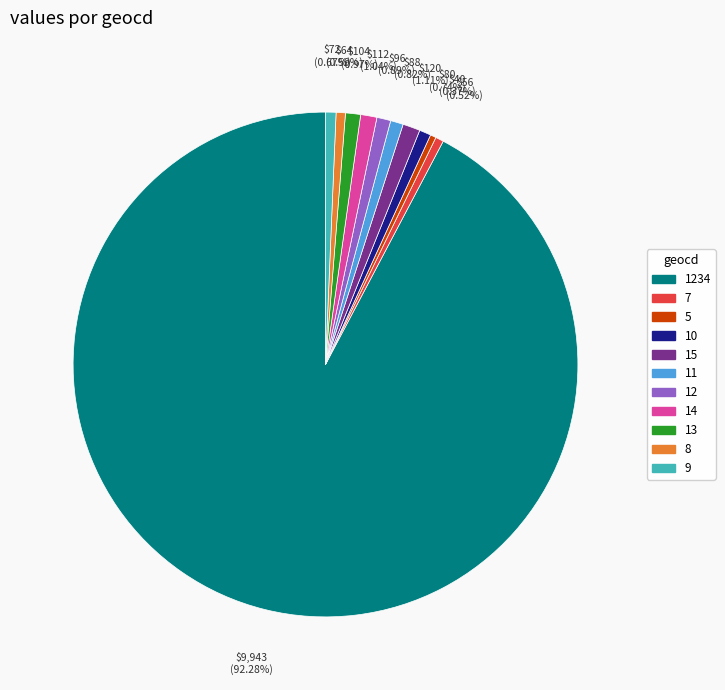

Is there any slice that represents more than half of the pie?

Yes